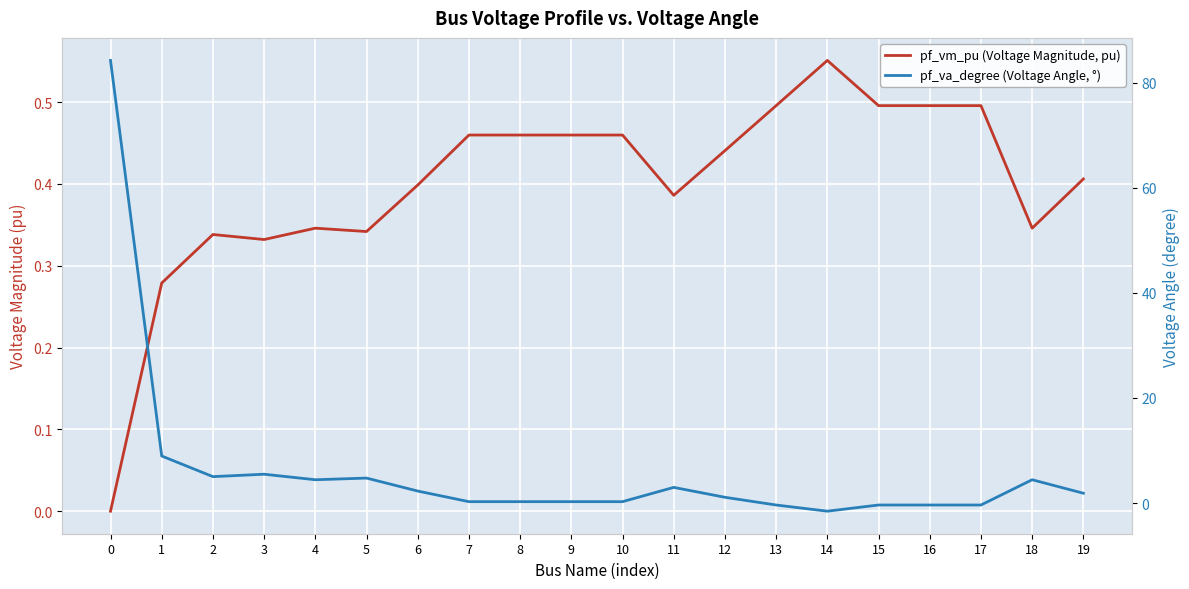

What is the lowest value of the pf_va_degree (Voltage Angle, °) series?

-1.6